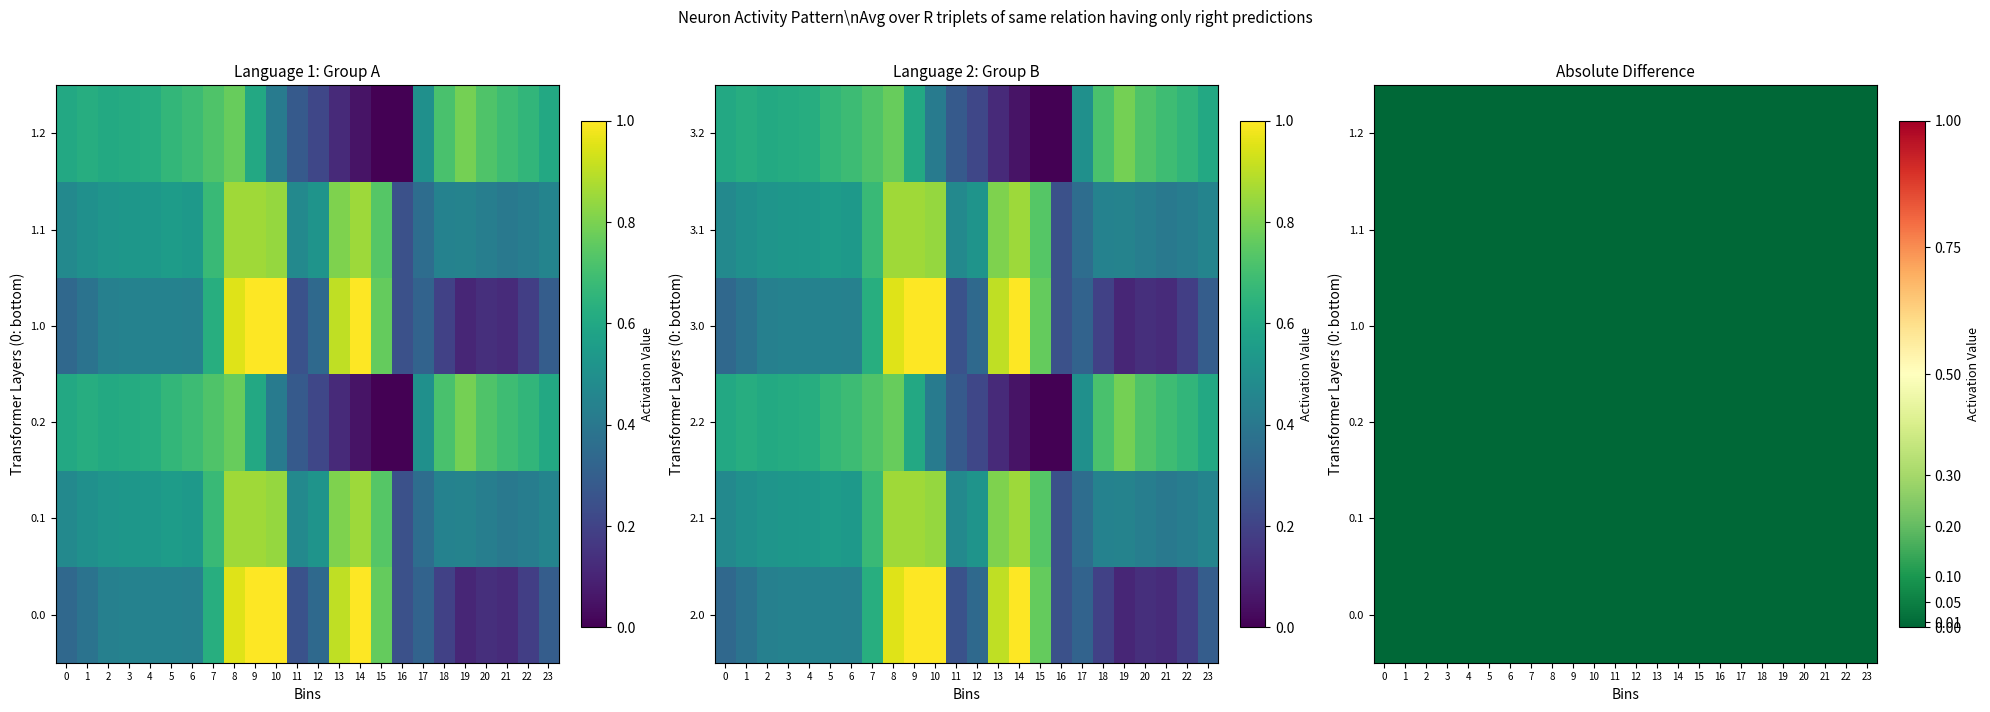

What is the sum of the 0.2 values at 11 and 14?

0.3